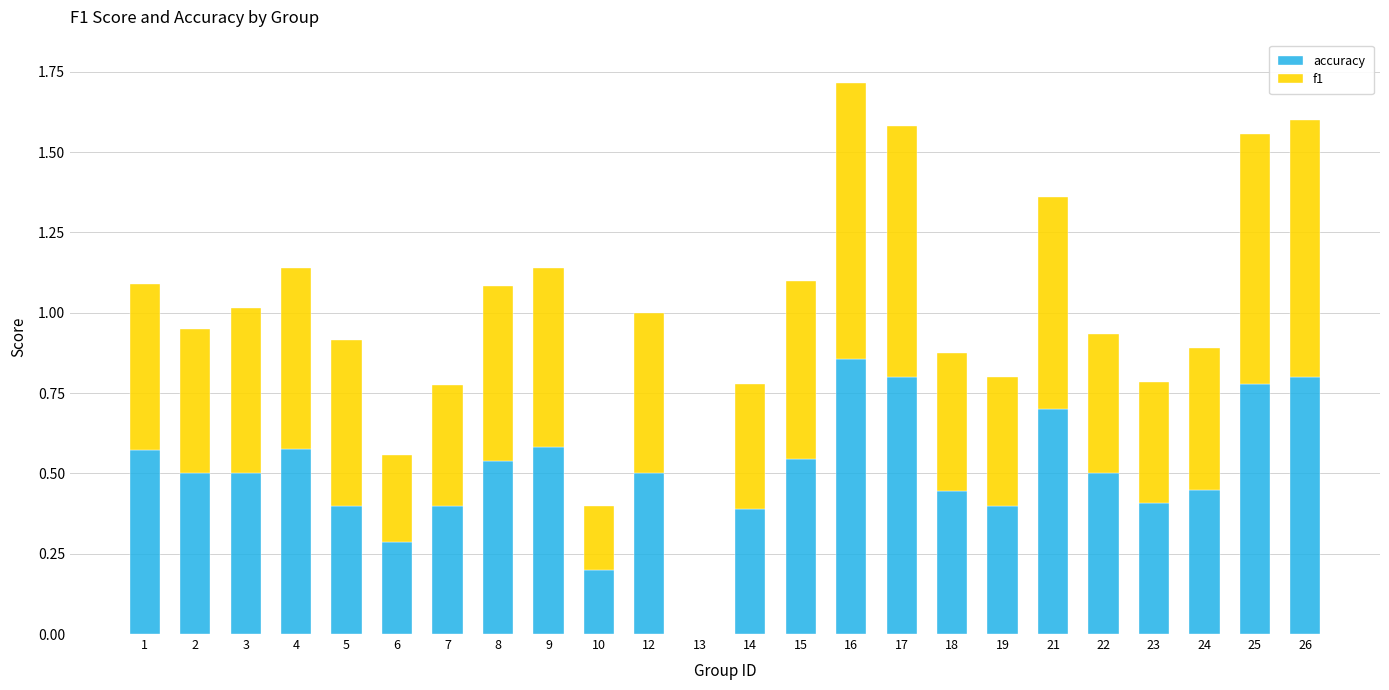

At which category is the sum across all series the highest?

16